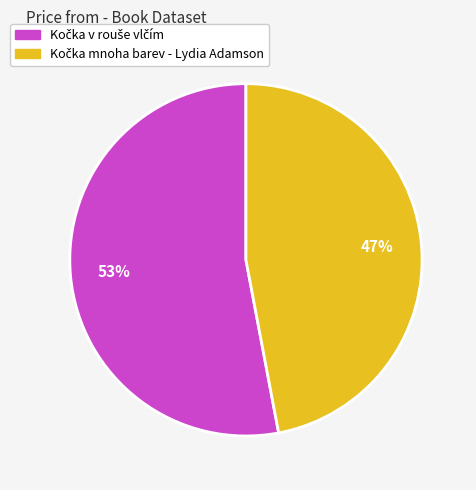

To the nearest percent, what is the average slice percentage?

50%